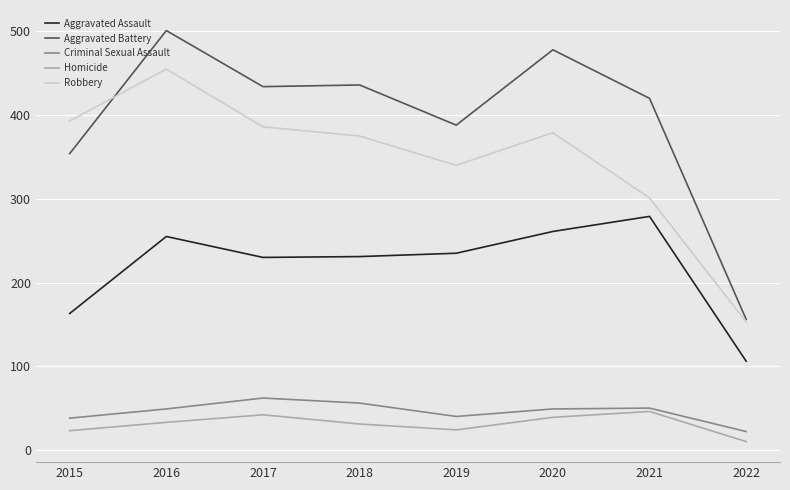

Is this an area chart (filled region under the line)?

No